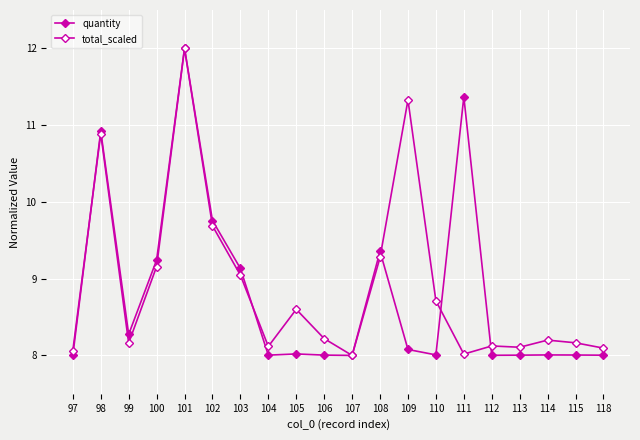

How many lines are shown in the chart?

2